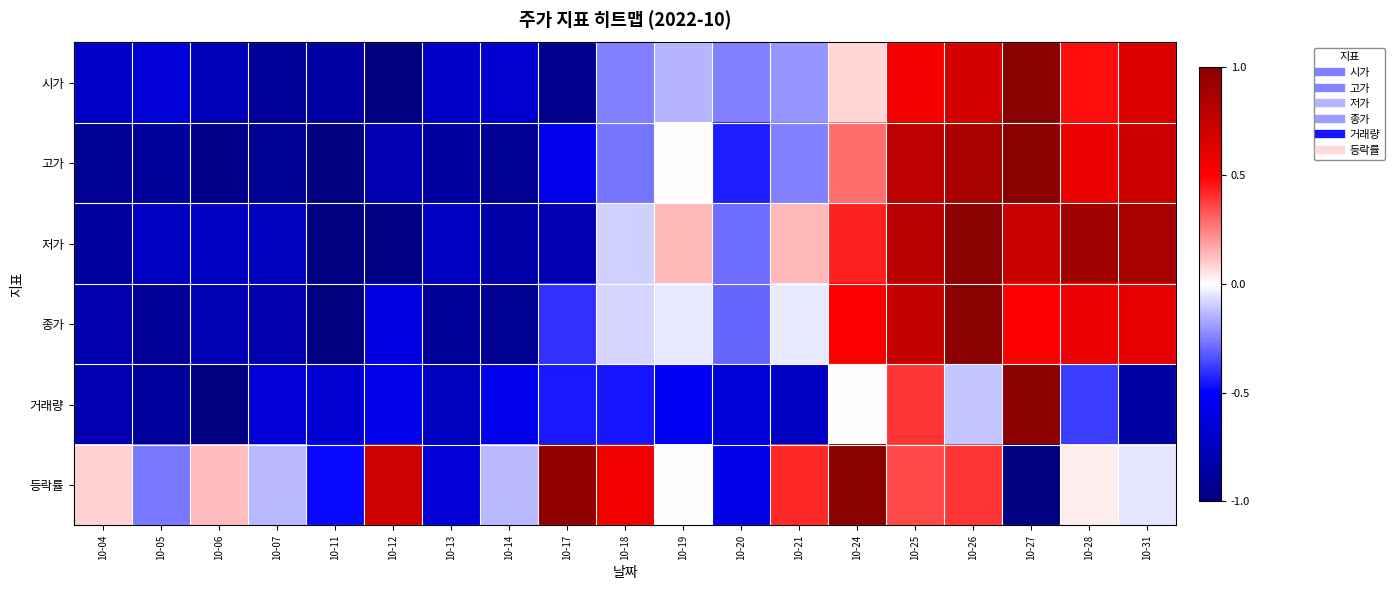

At 10-07, list the series in order from smallest to largest.

고가, 시가, 종가, 저가, 거래량, 등락률